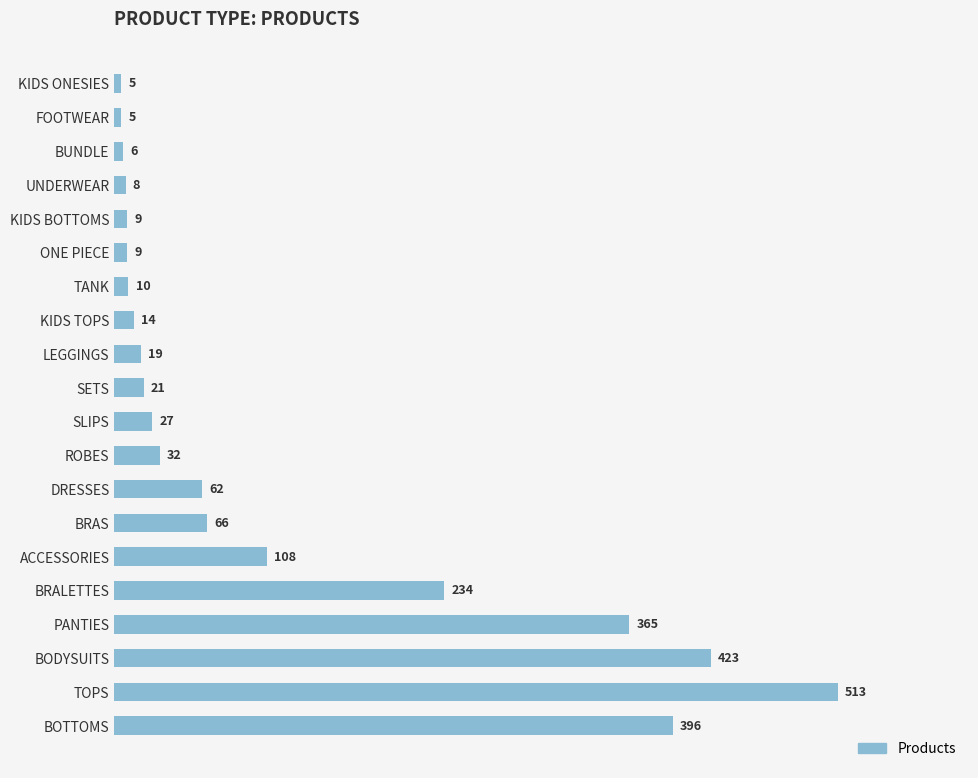

True or false: the data shows 21 at SETS.

True